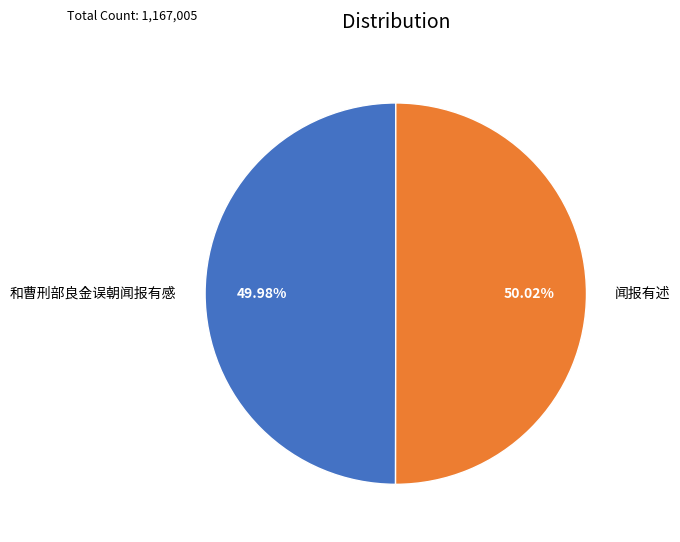

Does any single category account for the majority?

Yes